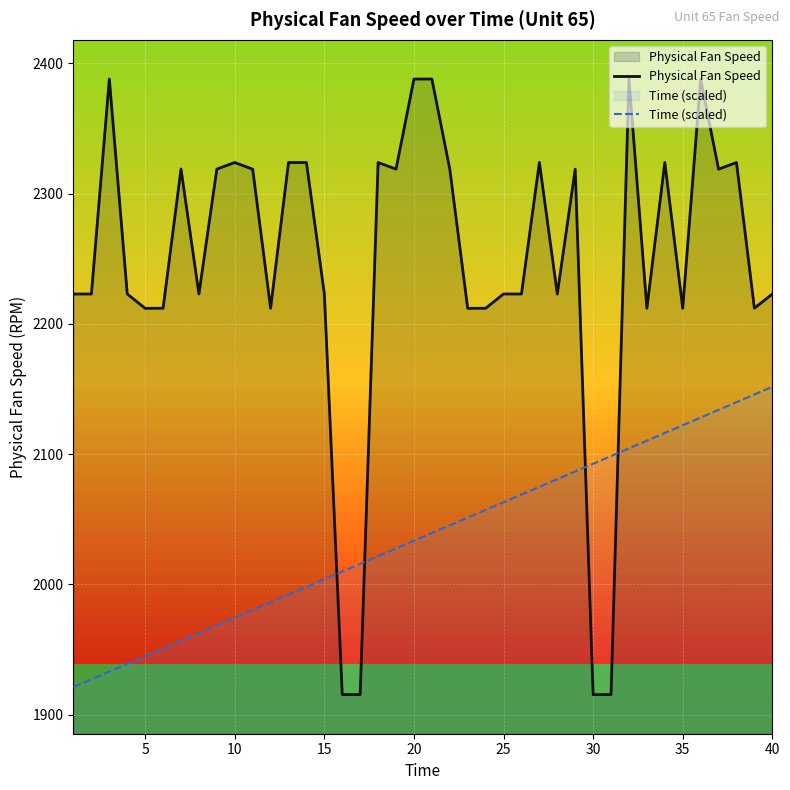

How many lines are shown in the chart?

2